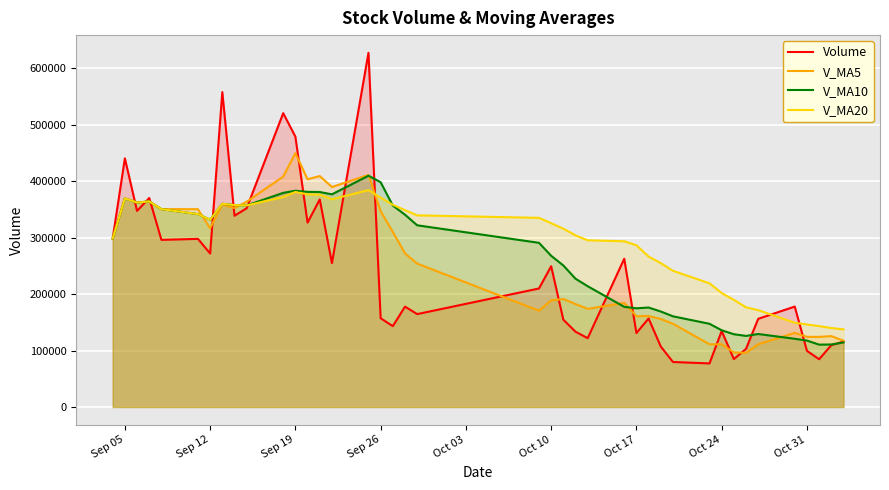

What is the difference between the maximum and minimum values in the Volume series?

550549.9